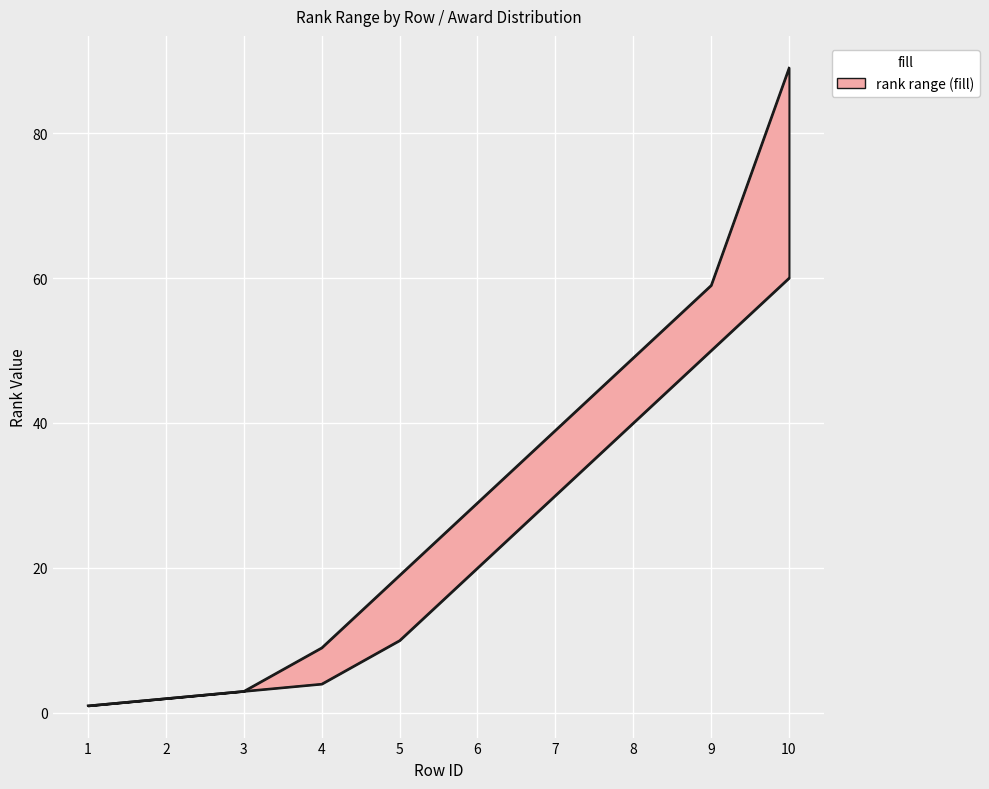

Which series has the widest spread of values?

max_rank